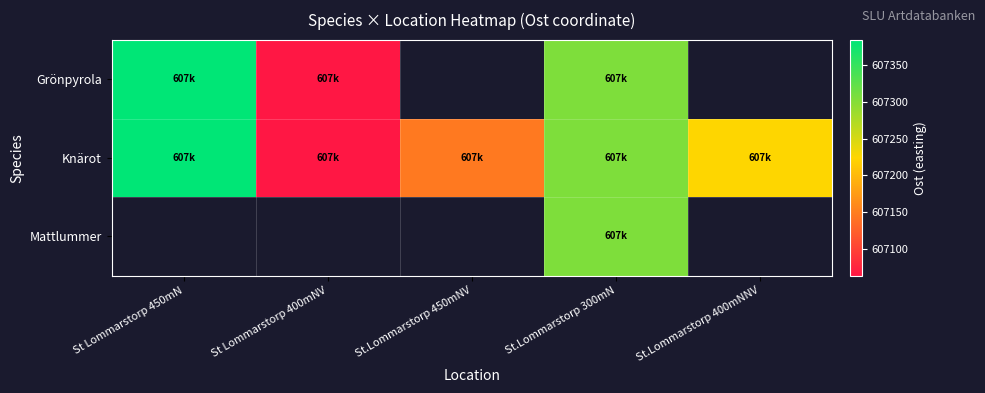

How many data points in Grönpyrola are above 607304?

2